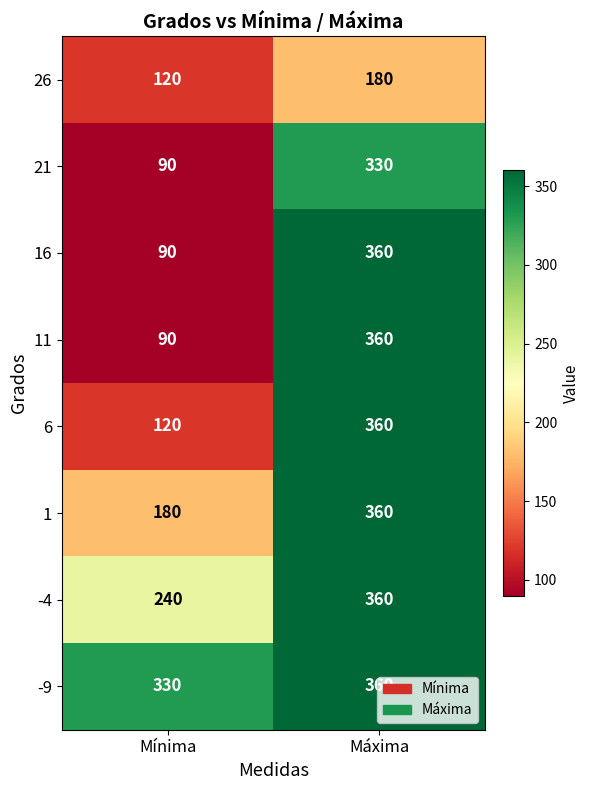

What is the difference between the highest and lowest values at Mínima?

240